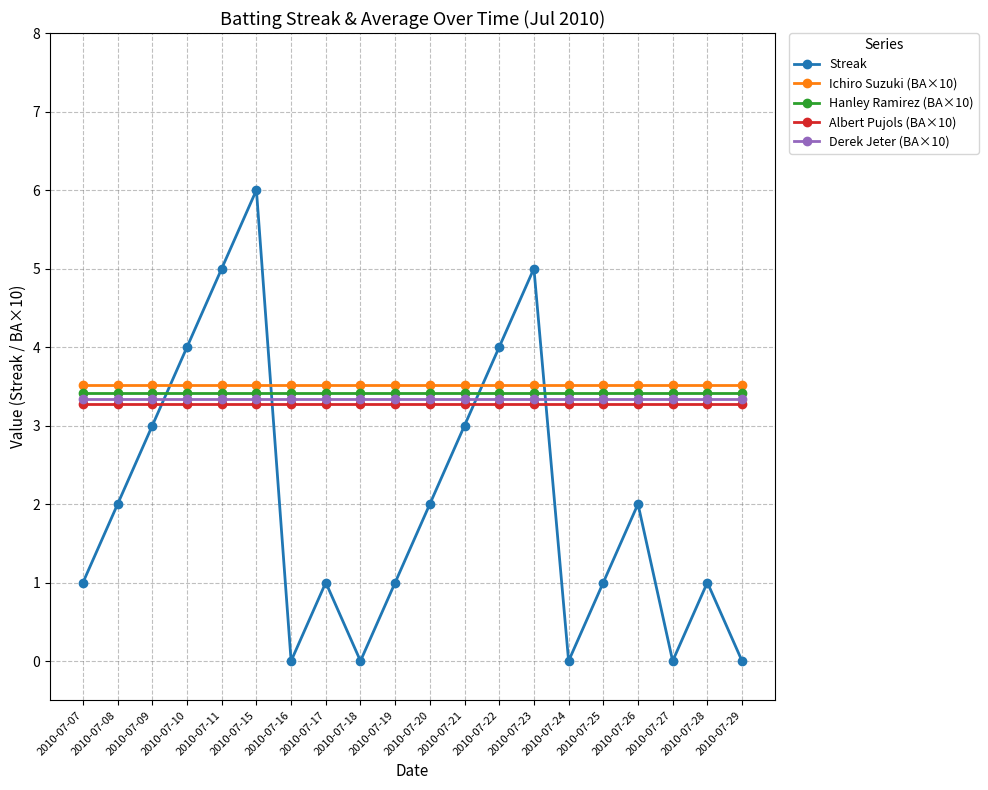

How many interior local peaks does the Streak series have?

5